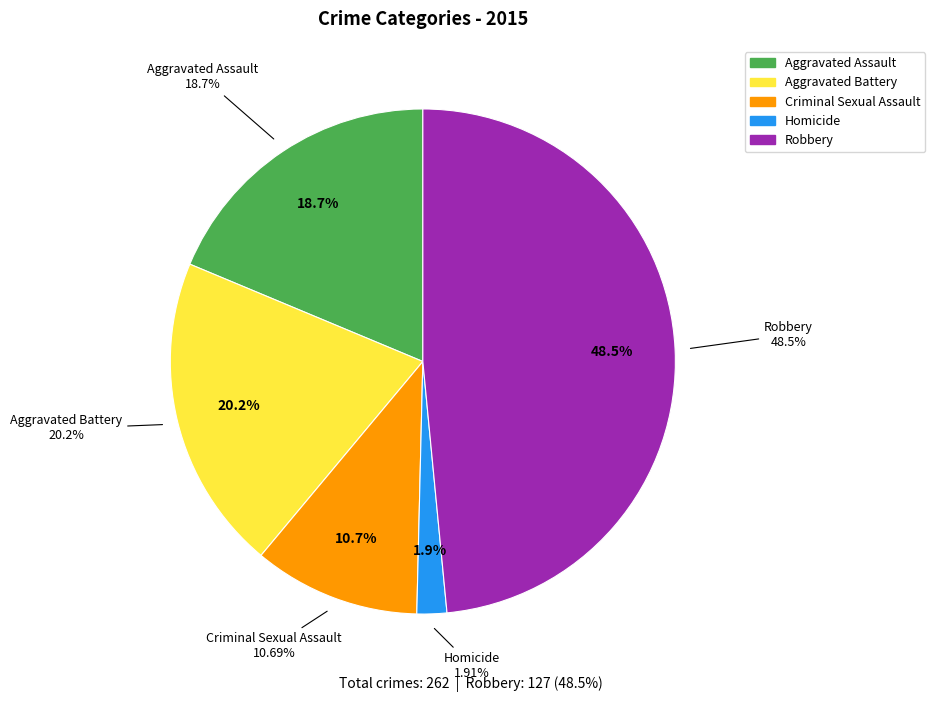

What is the smallest slice in the pie chart?

Homicide